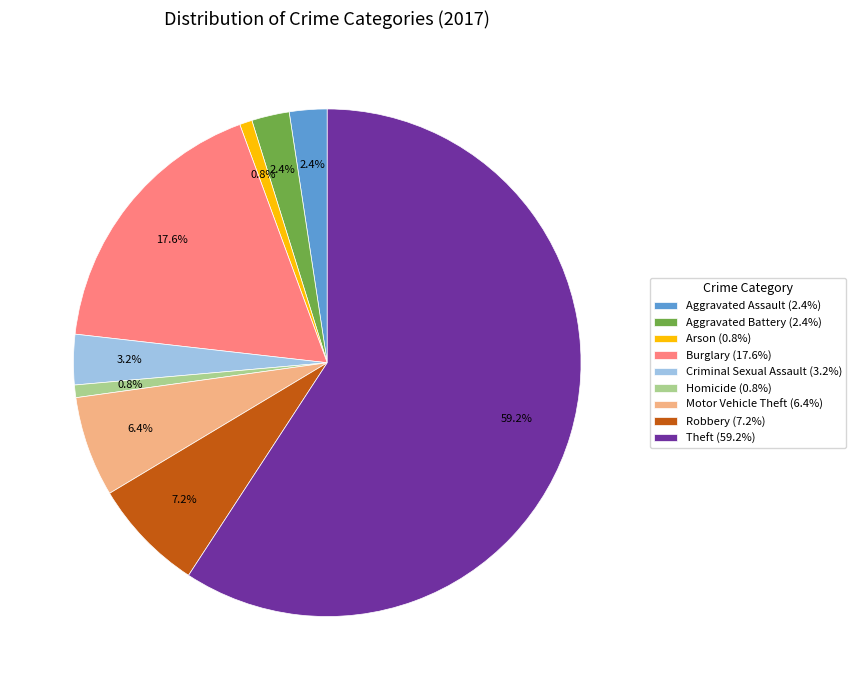

To the nearest percent, what is the difference between the Theft and Aggravated Battery slice percentages?

57%